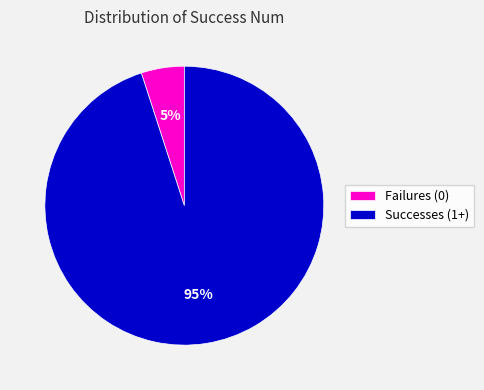

Approximately how many times larger is the value at Successes (1+) compared to Failures (0)?

19.0